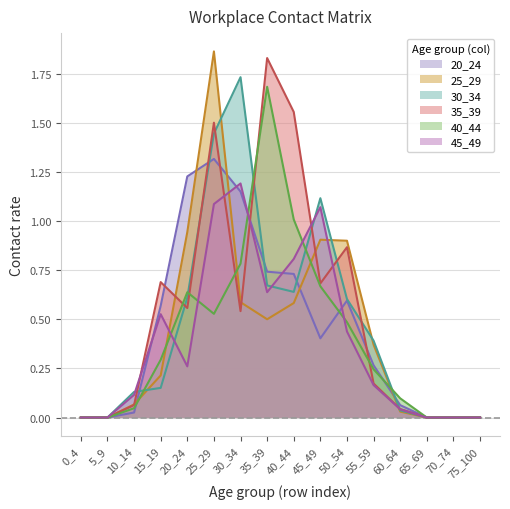

How many lines are shown in the chart?

6